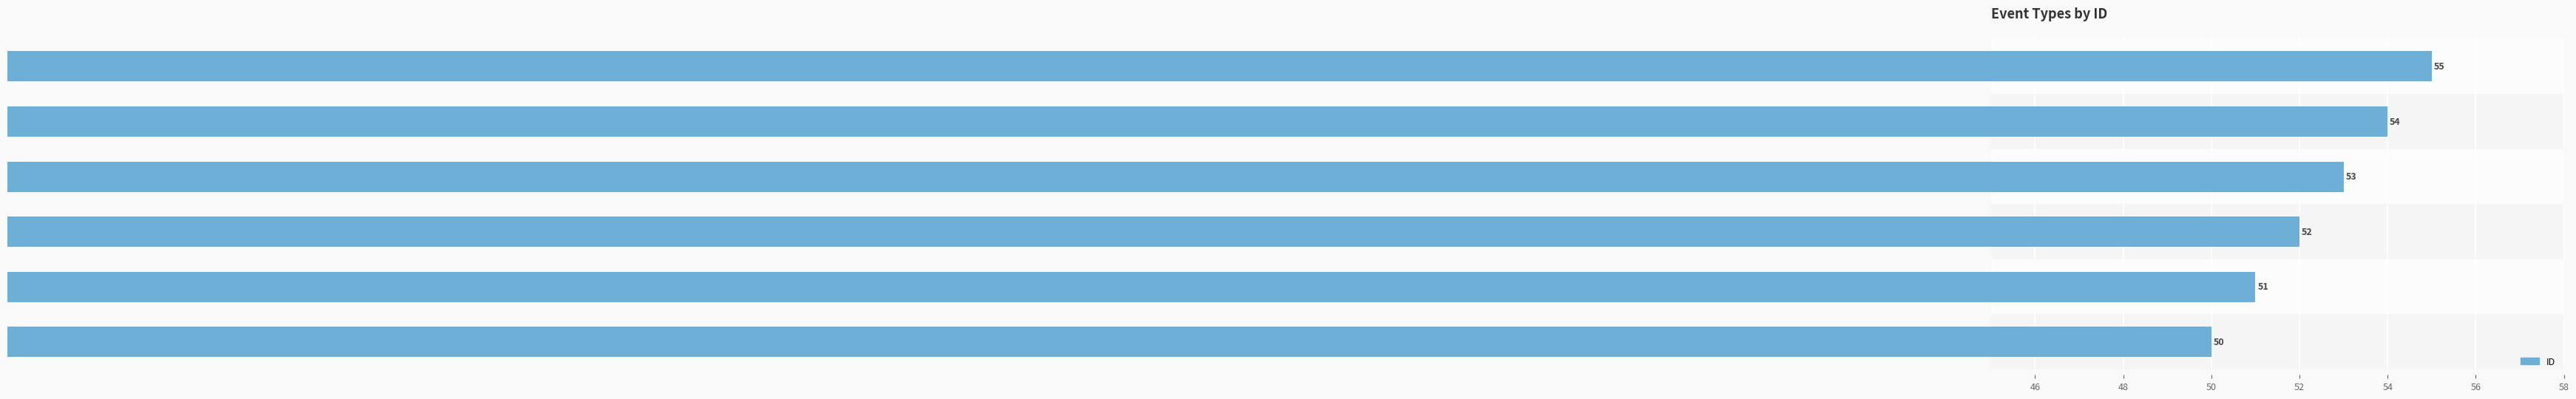

Which has a higher value, Recreation & Physical Activity or Water Hazard Mitigation?

Recreation & Physical Activity